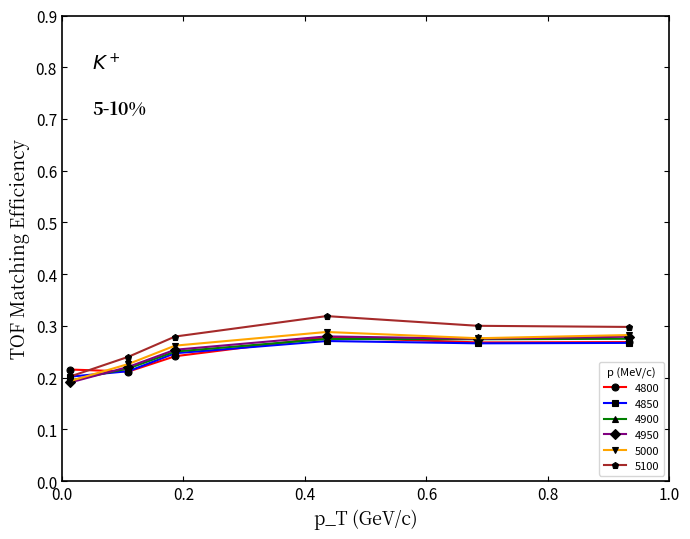

How many interior local peaks does the 4800 series have?

1